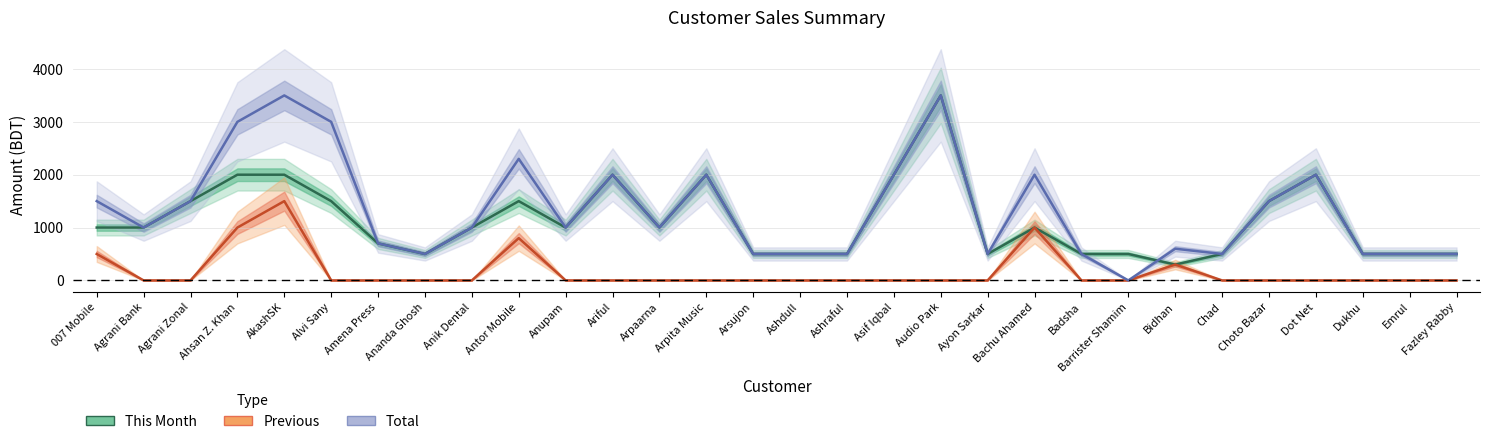

Is this an area chart (filled region under the line)?

No